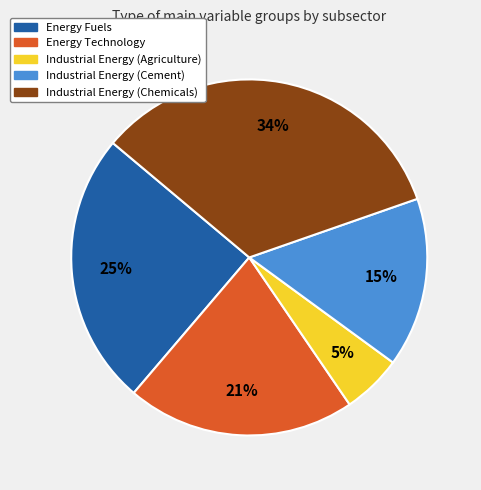

Is there a majority slice in this chart?

No